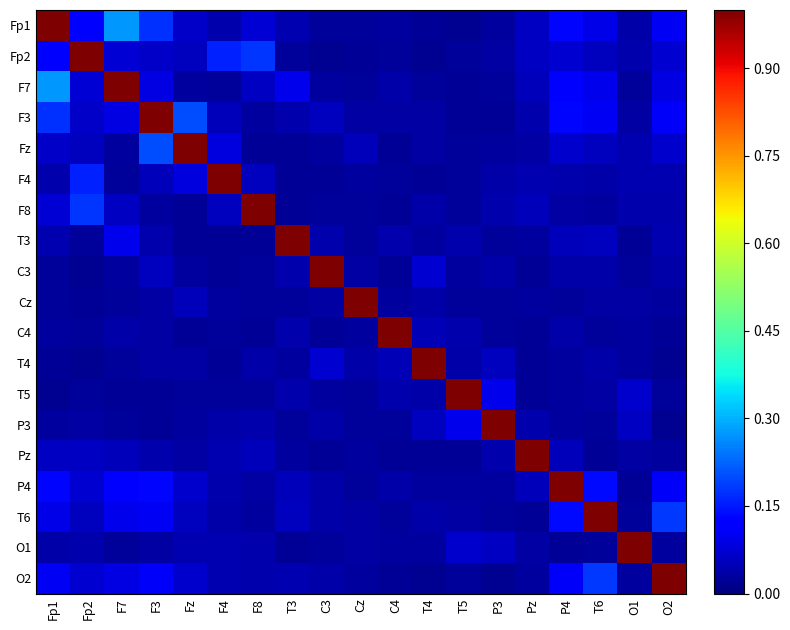

At how many categories does at least one series exceed 0?

19